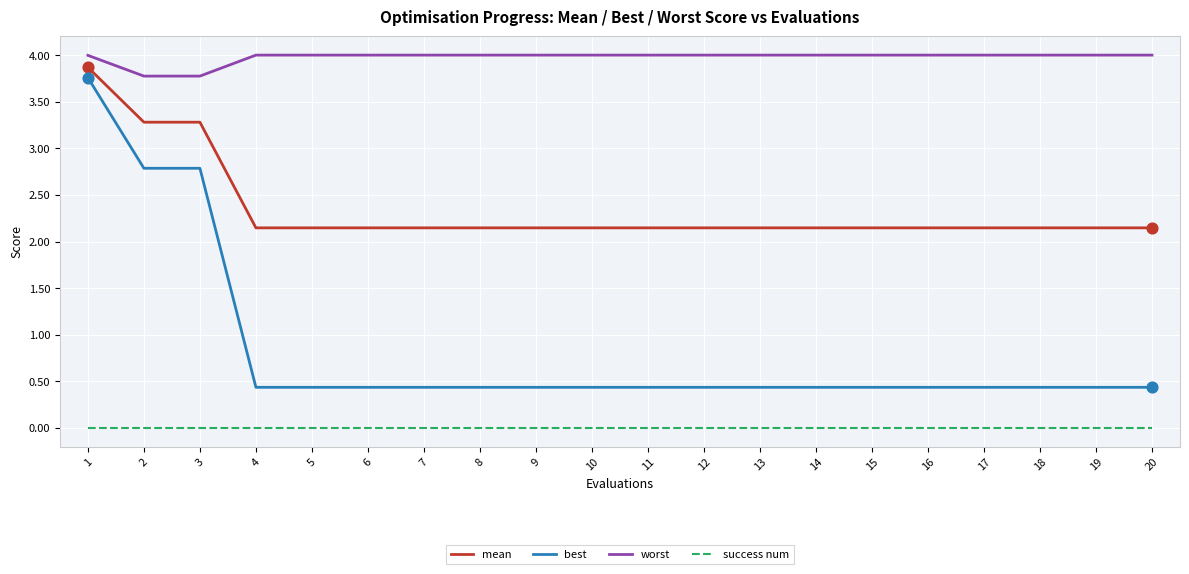

What are all the series names shown in the legend?

mean, best, worst, success num